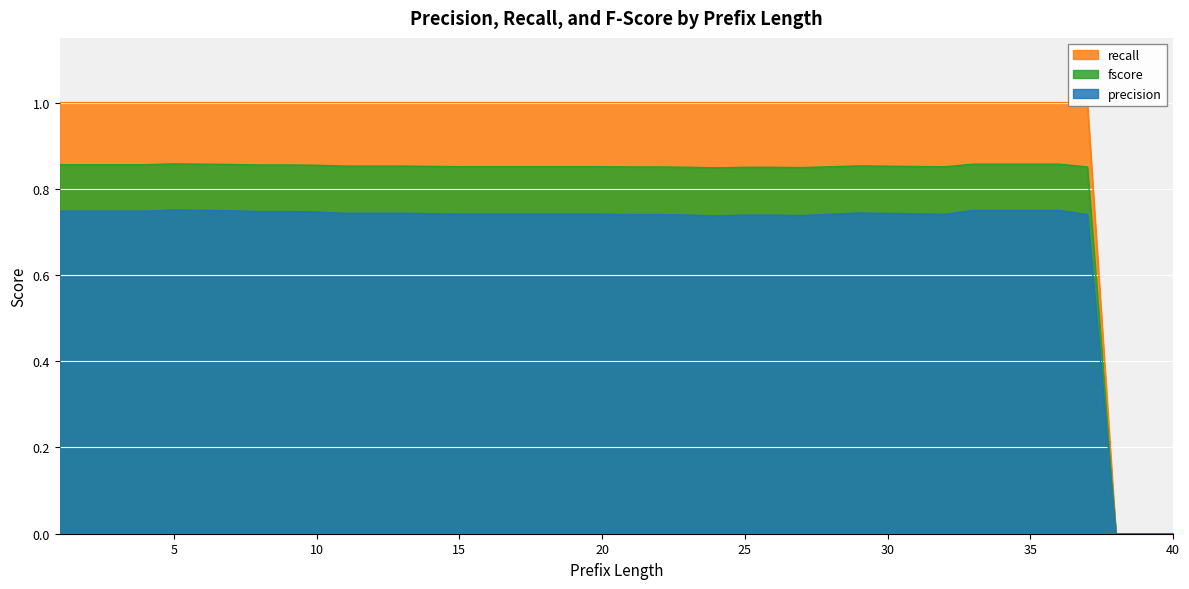

What is the spread (max minus min) of values at 34?

0.2